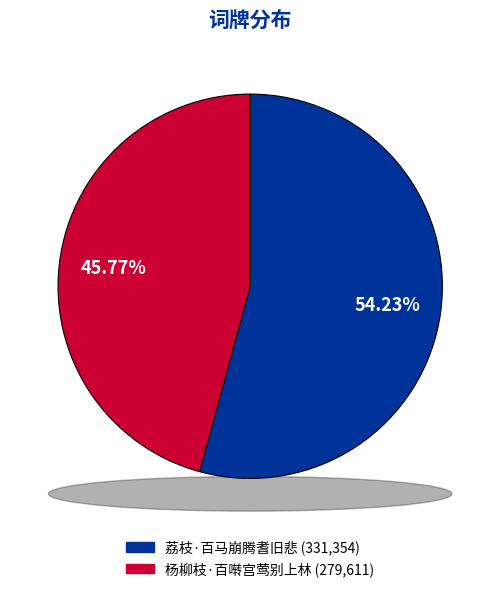

What portion of the pie excludes 杨柳枝·百啭宫莺别上林?

54.2%